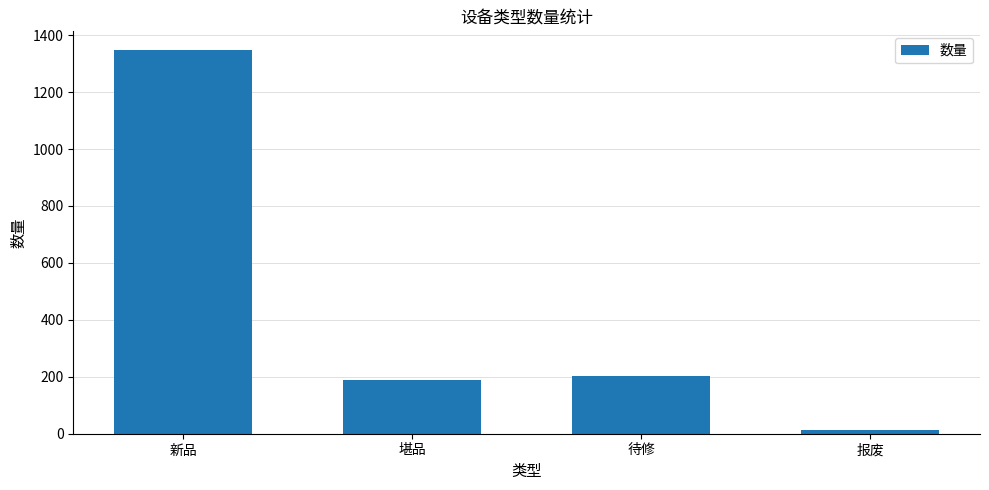

List the labels in order of value, largest first.

新品, 待修, 堪品, 报废